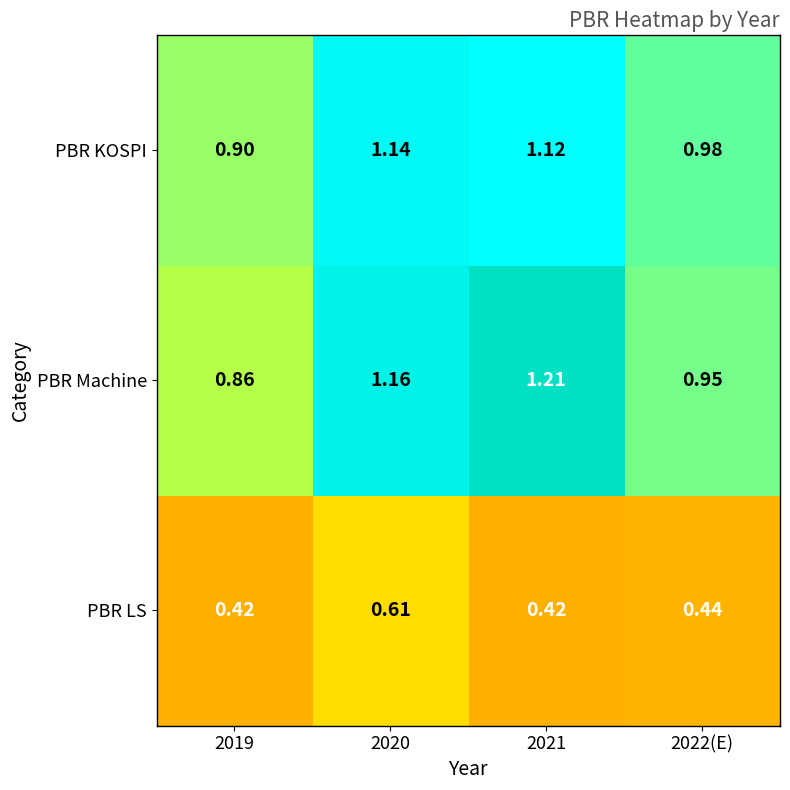

Which series changed the most between 2019 and 2022(E)?

PBR Machine